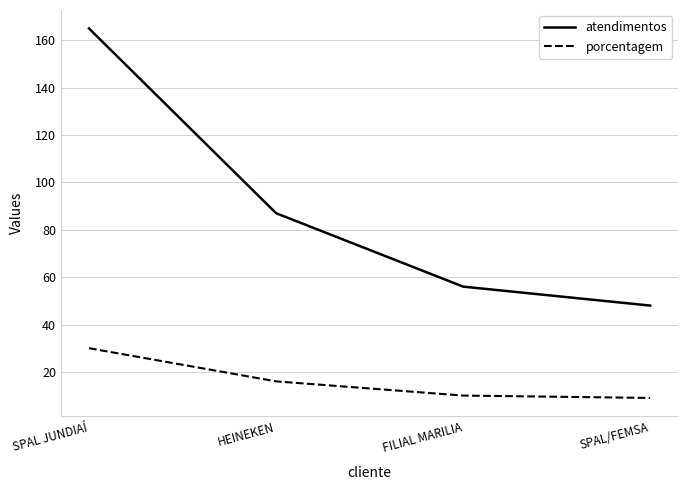

True or false: atendimentos and porcentagem intersect in this chart.

False